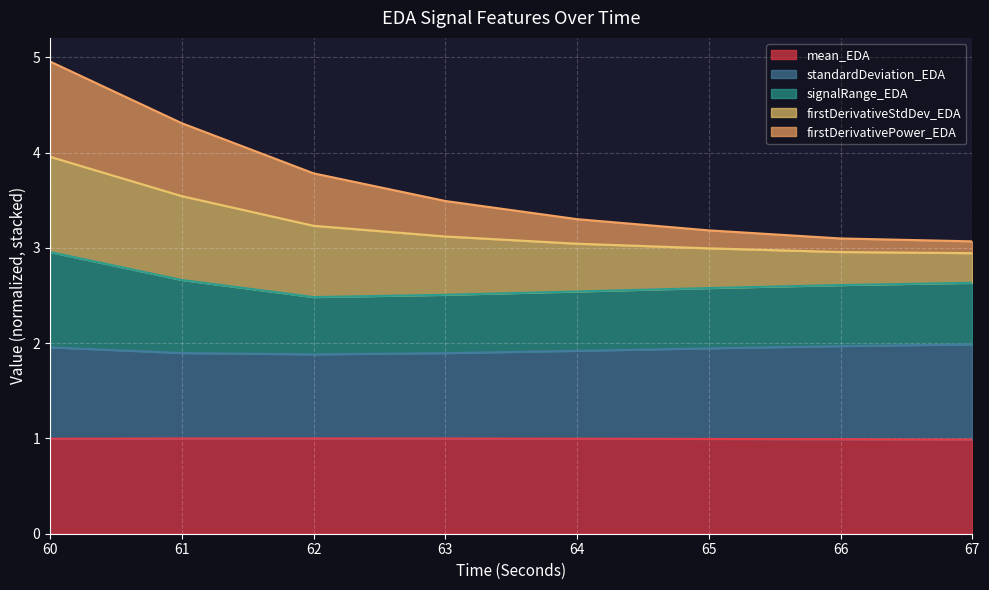

Which category has the lowest value in the firstDerivativePower_EDA series?

67